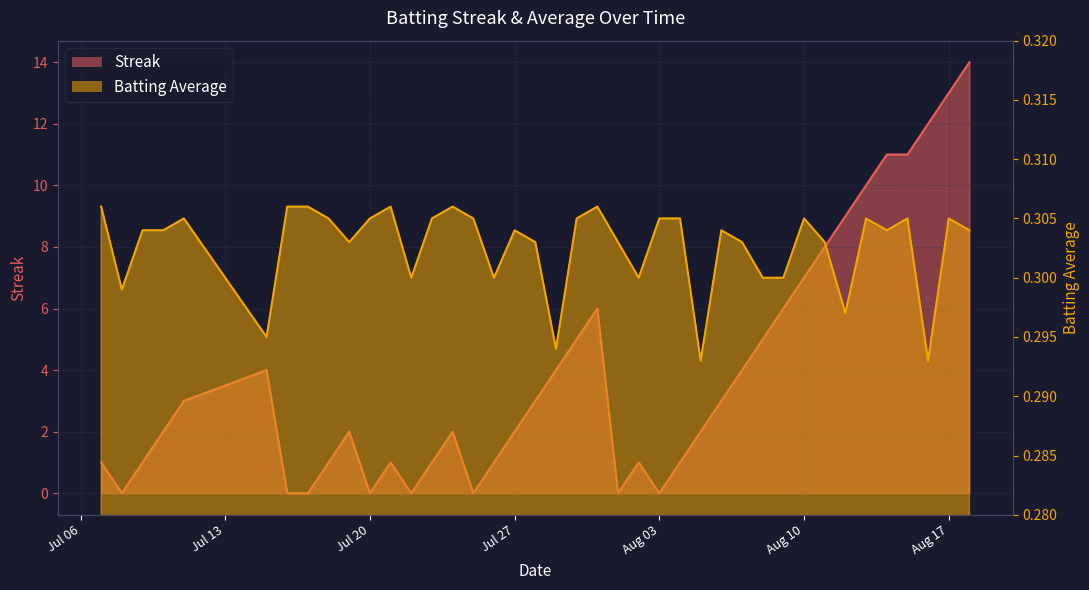

What value does the Batting Average1 series have at 2010-07-21?

0.3